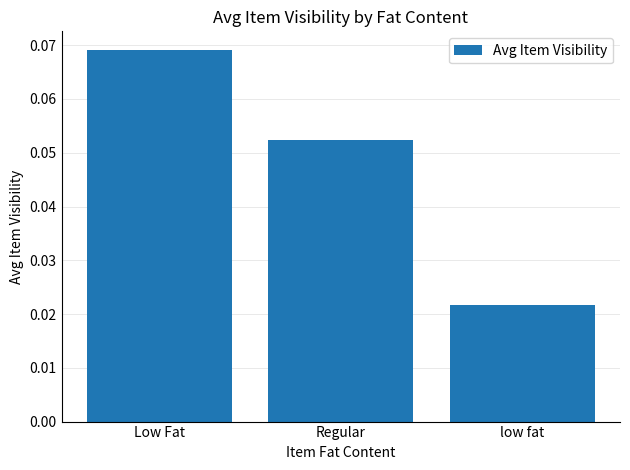

Count the number of categories in the chart.

3